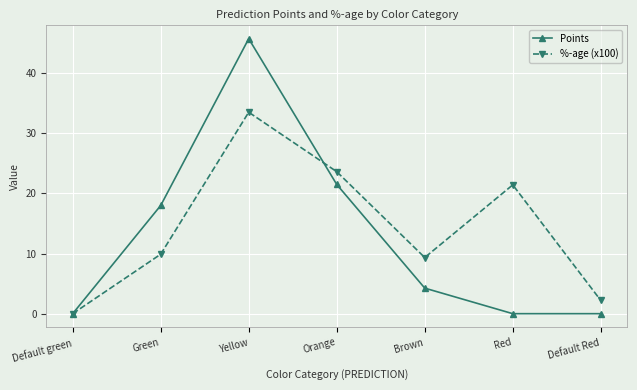

Is the value of %-age (x100) at Default Red greater than the value of Points at Default Red?

Yes